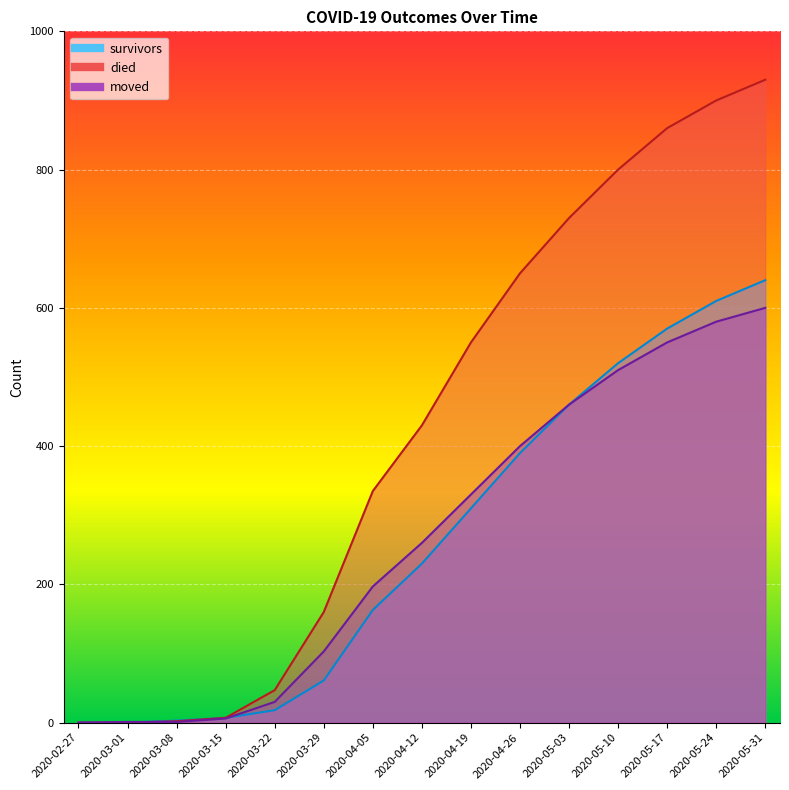

What is the difference between the maximum and second lowest values in the survivors series?

640